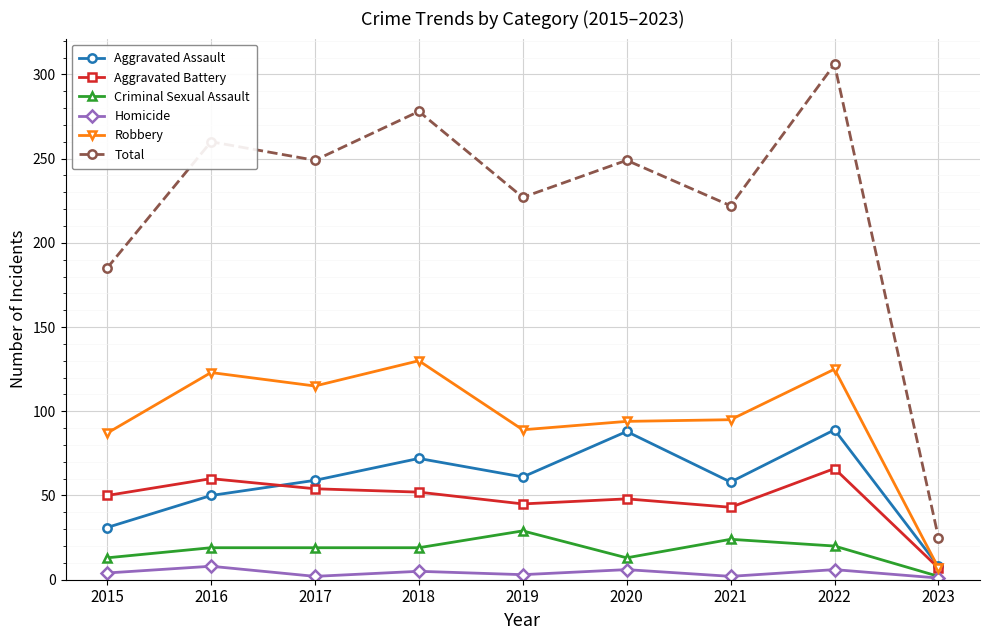

What are all the series names shown in the legend?

Aggravated Assault, Aggravated Battery, Criminal Sexual Assault, Homicide, Robbery, Total